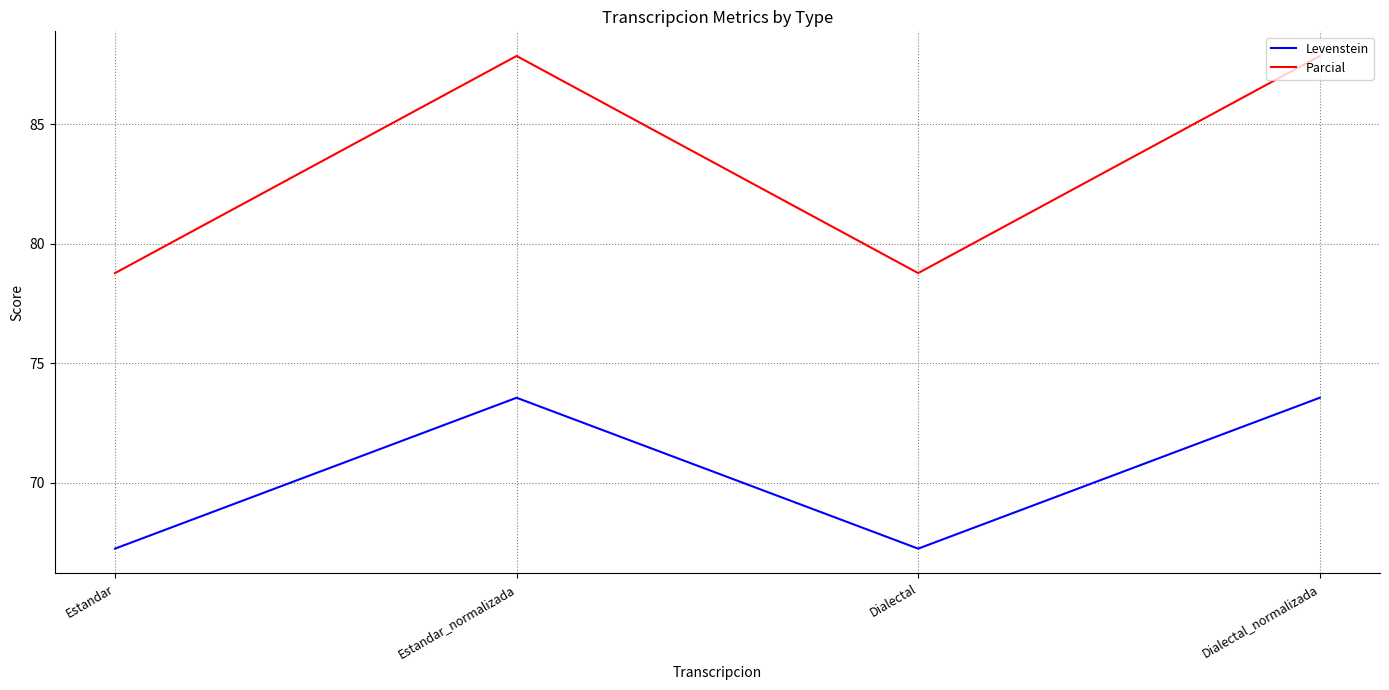

Reading left to right, extract all data points from this chart.

Levenstein: Estandar=67.2	Estandar_normalizada=73.5	Dialectal=67.2	Dialectal_normalizada=73.5
Parcial: Estandar=78.8	Estandar_normalizada=87.9	Dialectal=78.8	Dialectal_normalizada=87.9